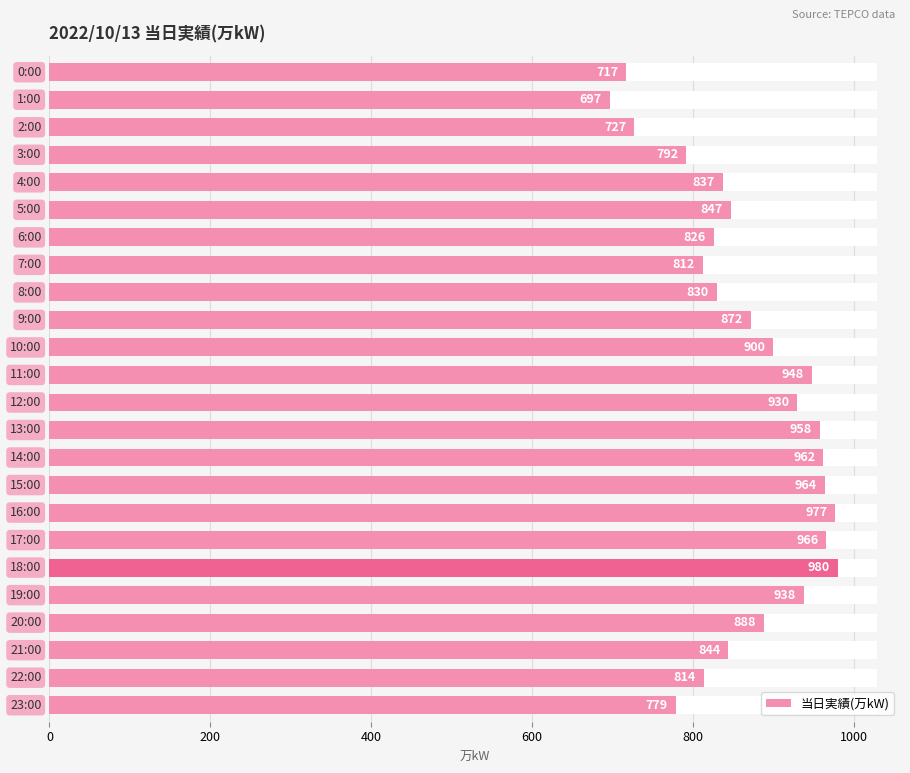

Reading left to right, list all the values displayed in this chart.

717	697	727	792	837	847	826	812	830	872	900	948	930	958	962	964	977	966	980	938	888	844	814	779